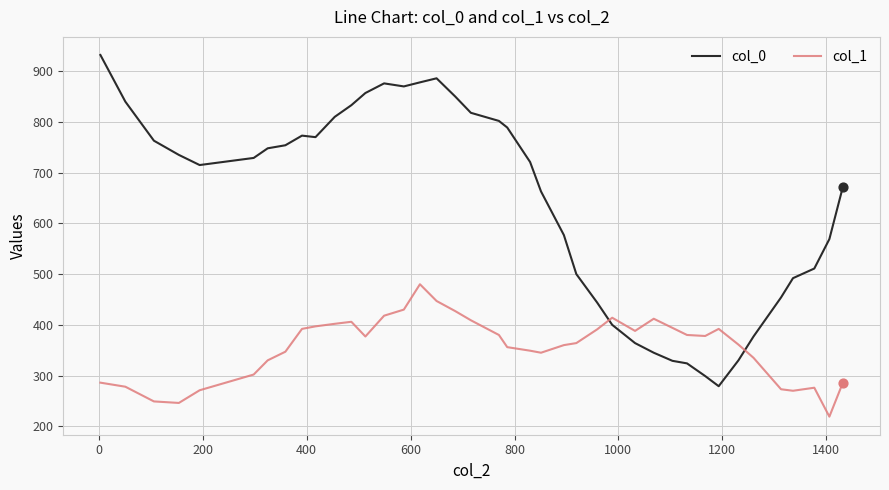

Which series has the largest range (max minus min)?

col_0